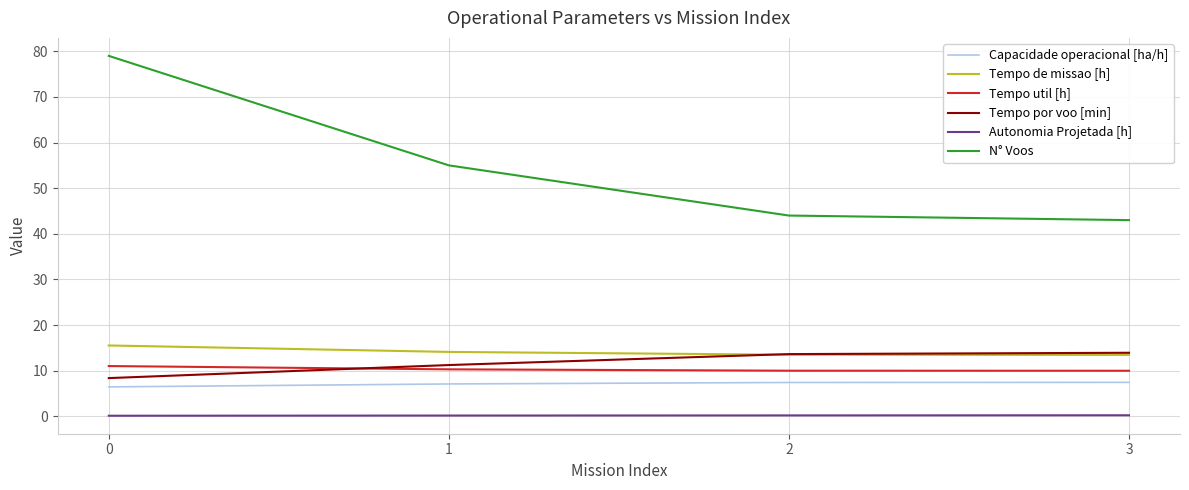

How many lines are shown in the chart?

6